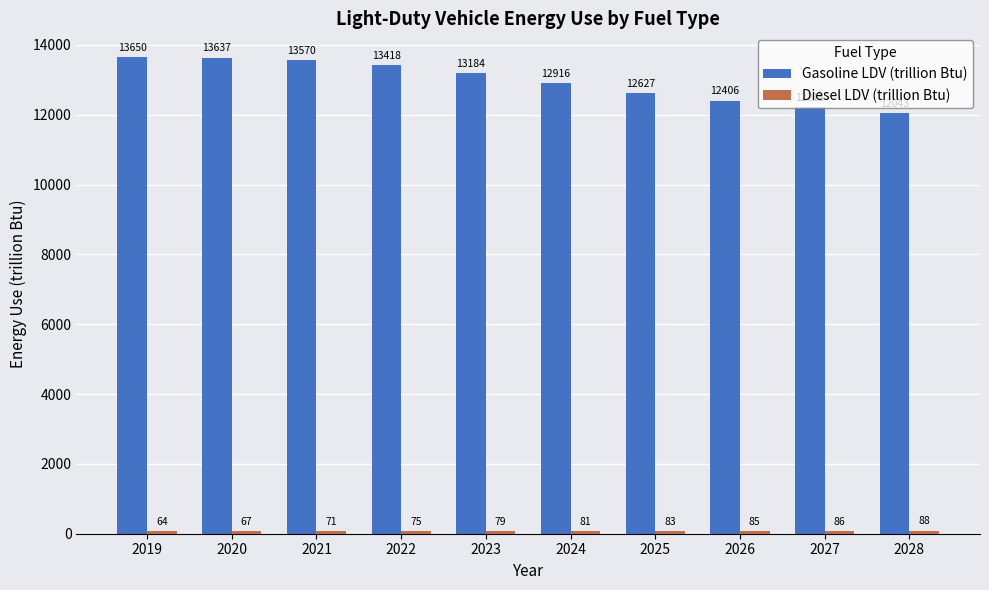

Is it true that Gasoline LDV (trillion Btu) equals 5943.6 at 2021?

False